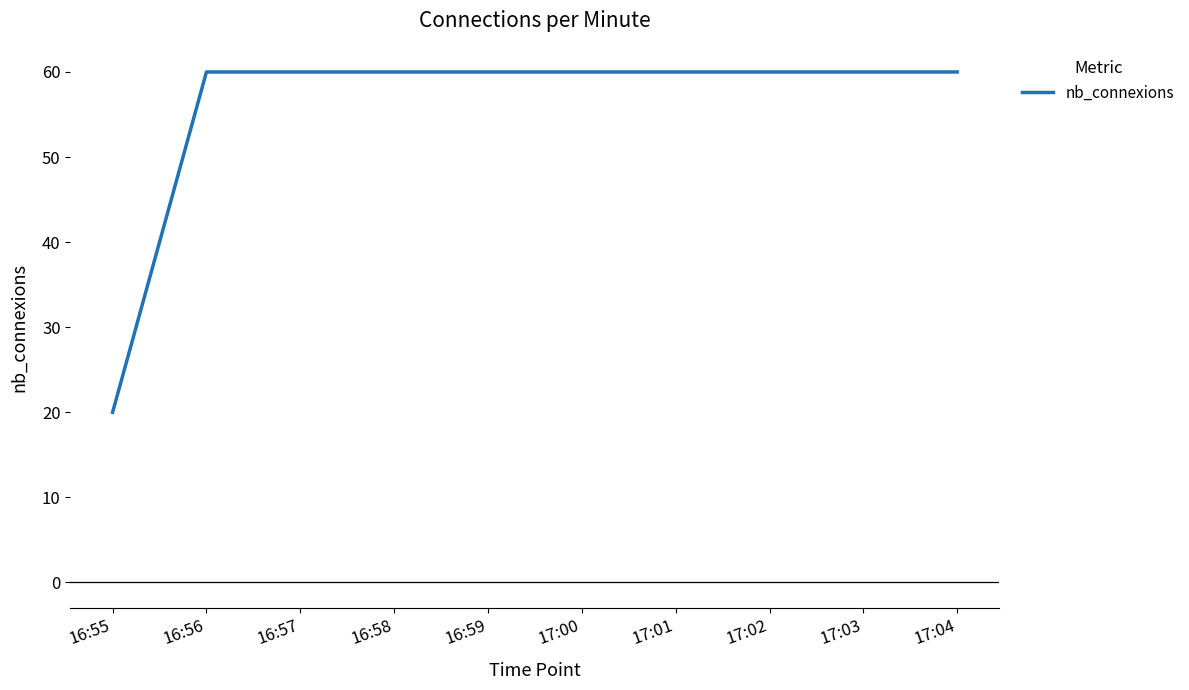

What position from the right is 17:00?

5